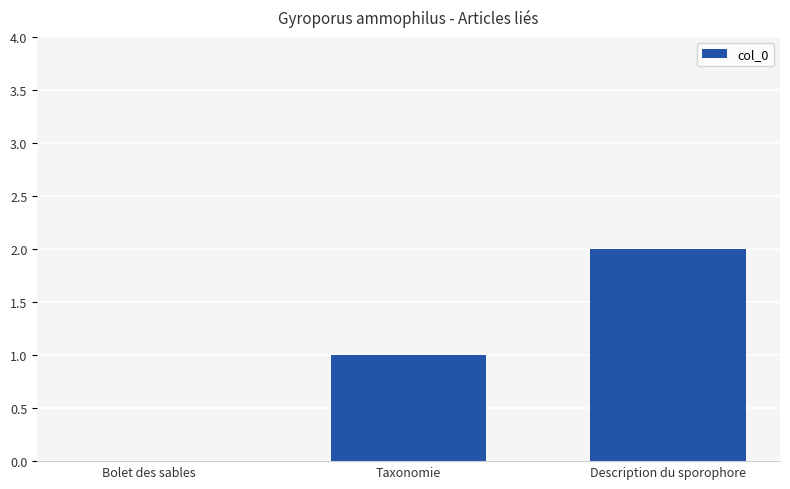

What is the change in value from Bolet des sables to Description du sporophore?

+2